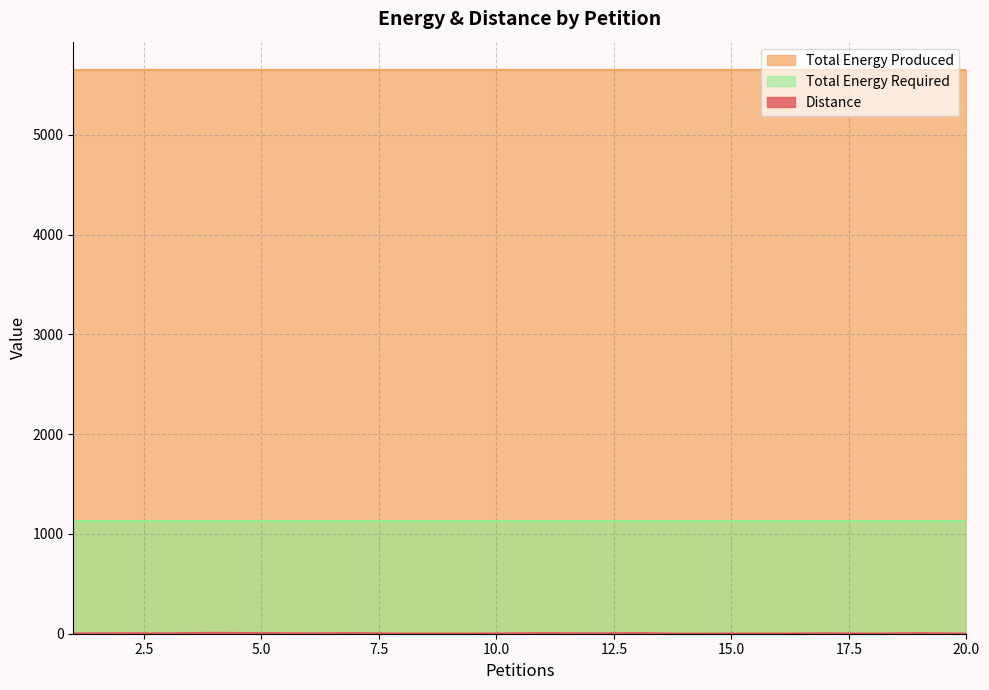

What are all the series names shown in the legend?

Distance, Total Energy Produced, Total Energy Required